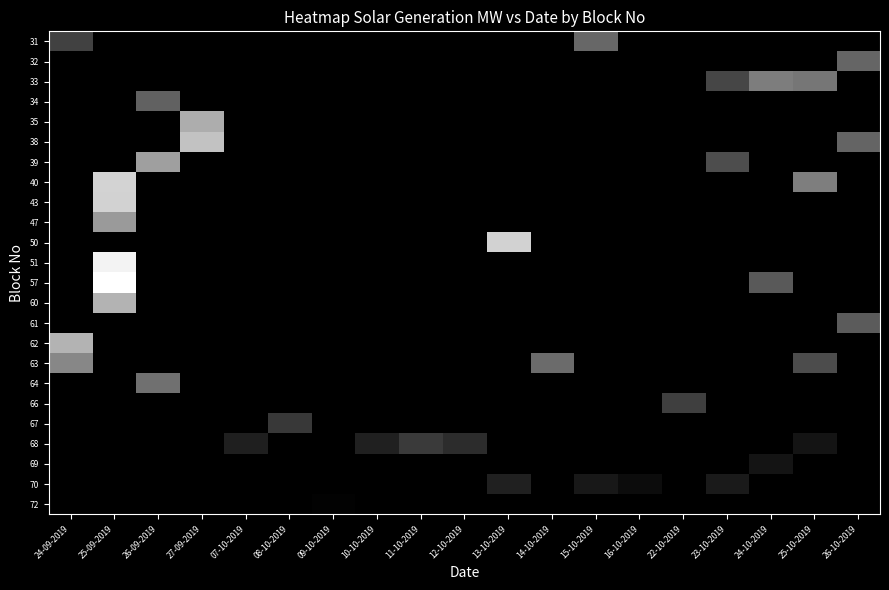

Between 08-10-2019 and 16-10-2019, which is larger?

08-10-2019